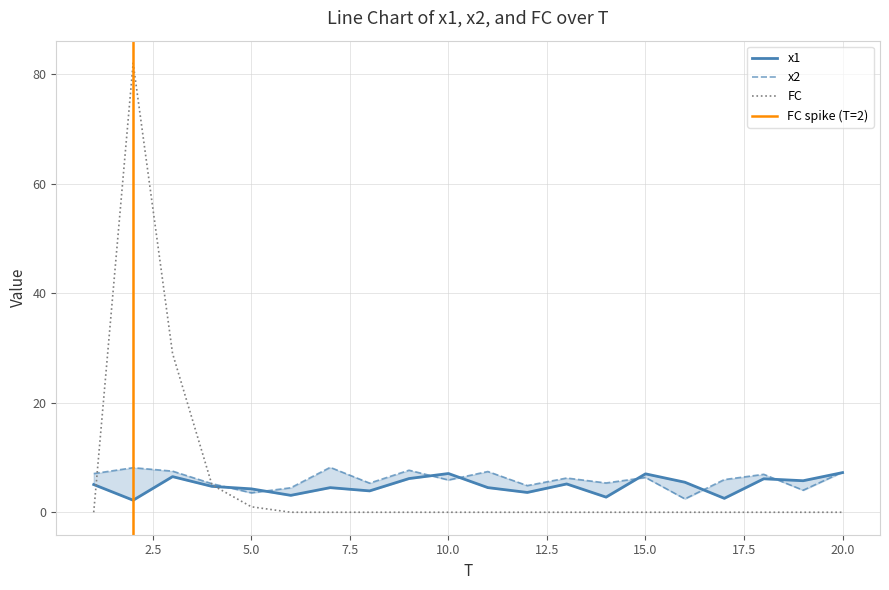

How many distinct data groups are displayed?

3